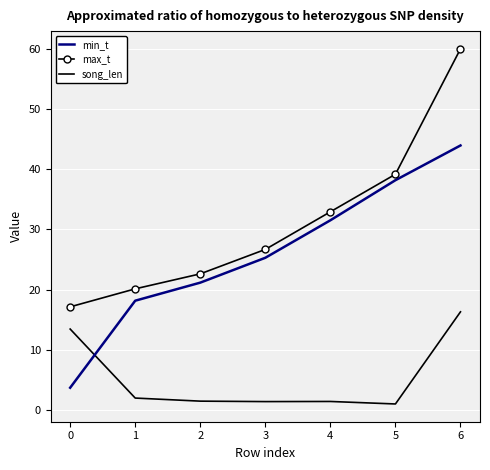

What is the spread (max minus min) of values at 0?

13.4